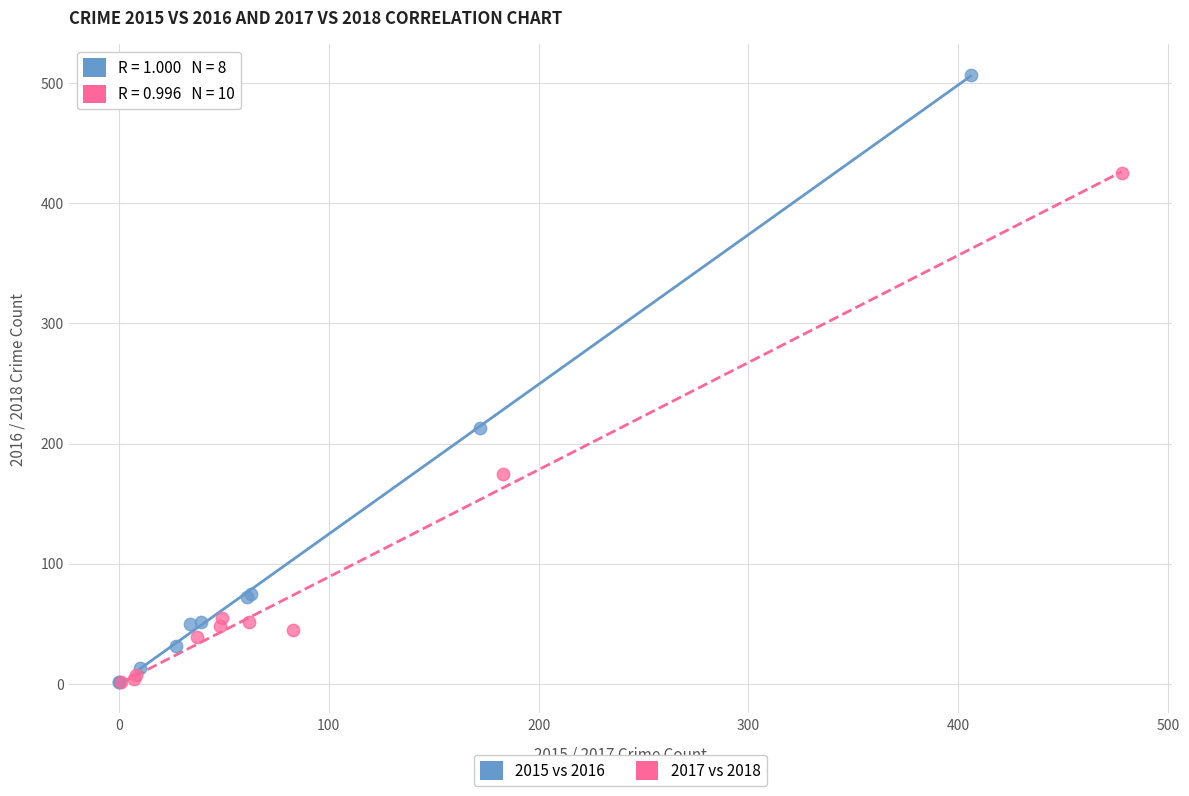

What are all the series names shown in the legend?

2015 vs 2016, 2017 vs 2018